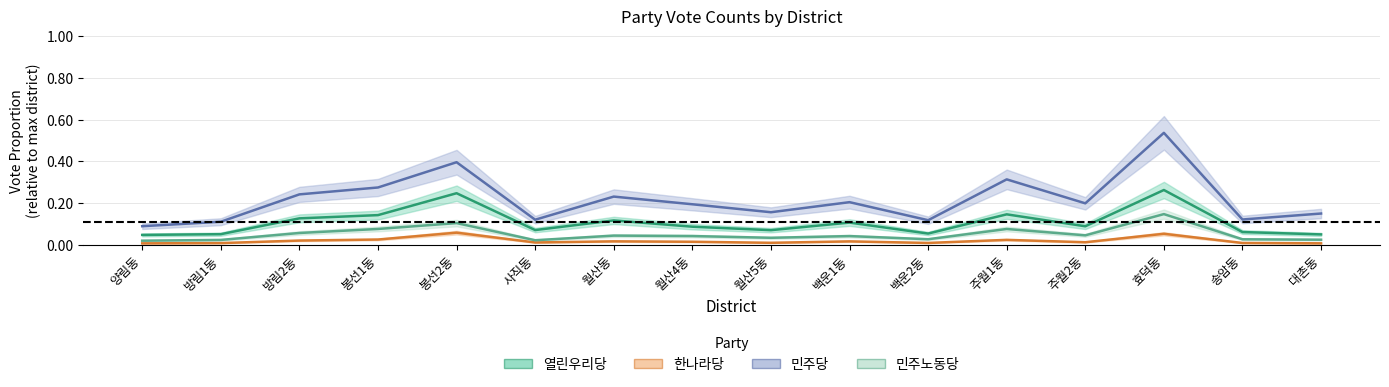

What is the label of the 9th point from the right?

월산4동